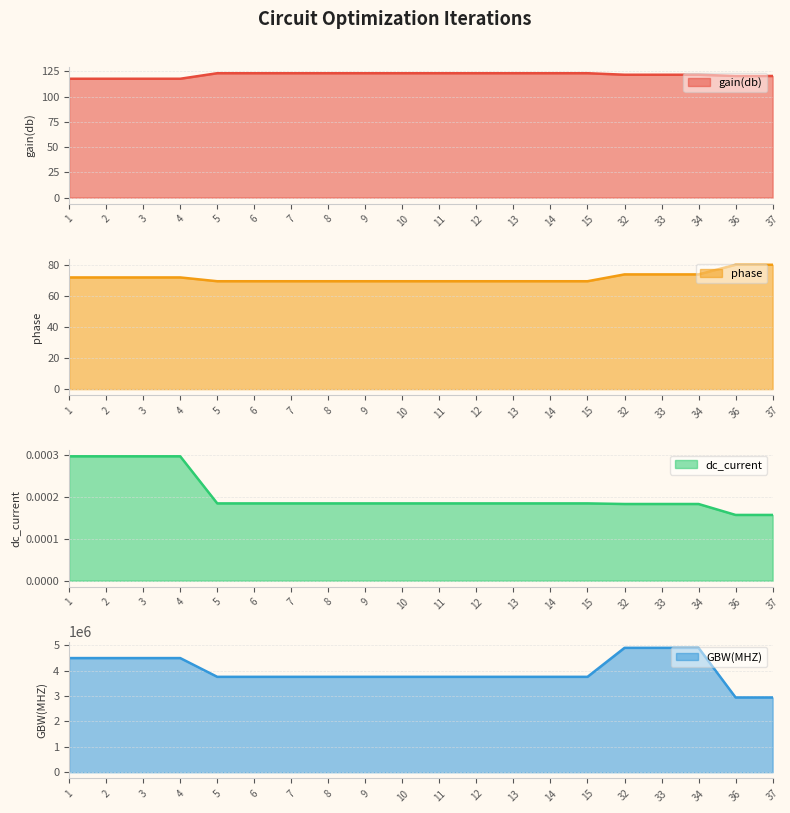

Reading left to right, what are all the values shown in this chart?

gain(db): 1=117.7	2=117.7	3=117.7	4=117.7	5=123.2	6=123.2	7=123.2	8=123.2	9=123.2	10=123.2	11=123.2	12=123.2	13=123.2	14=123.2	15=123.2	32=121.7	33=121.7	34=121.7	36=120.5	37=120.5
phase: 1=72.0	2=72.0	3=72.0	4=72.0	5=69.6	6=69.6	7=69.6	8=69.6	9=69.6	10=69.6	11=69.6	12=69.6	13=69.6	14=69.6	15=69.6	32=74.0	33=74.0	34=74.0	36=80.2	37=80.2
dc_current: 1=0.0	2=0.0	3=0.0	4=0.0	5=0.0	6=0.0	7=0.0	8=0.0	9=0.0	10=0.0	11=0.0	12=0.0	13=0.0	14=0.0	15=0.0	32=0.0	33=0.0	34=0.0	36=0.0	37=0.0
GBW(MHZ): 1=4494000.0	2=4494000.0	3=4494000.0	4=4494000.0	5=3755492.8	6=3755492.8	7=3755492.8	8=3755492.8	9=3755492.8	10=3755492.8	11=3755492.8	12=3755492.8	13=3755492.8	14=3755492.8	15=3755492.8	32=4896866.7	33=4896866.7	34=4896866.7	36=2943116.7	37=2943116.7